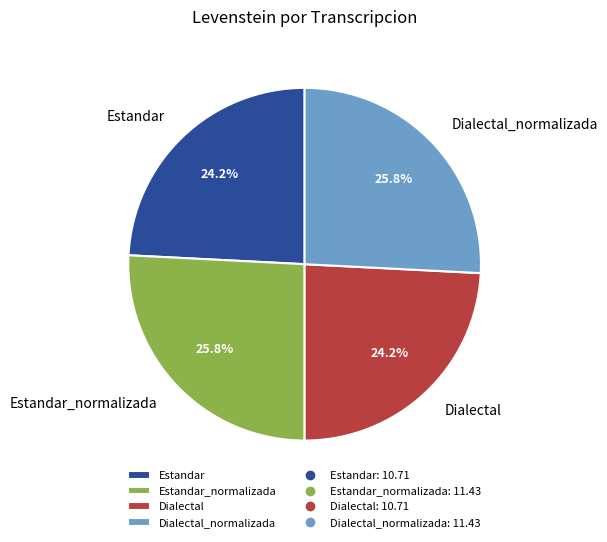

What percentage do Estandar_normalizada and Estandar together represent?

50.0%